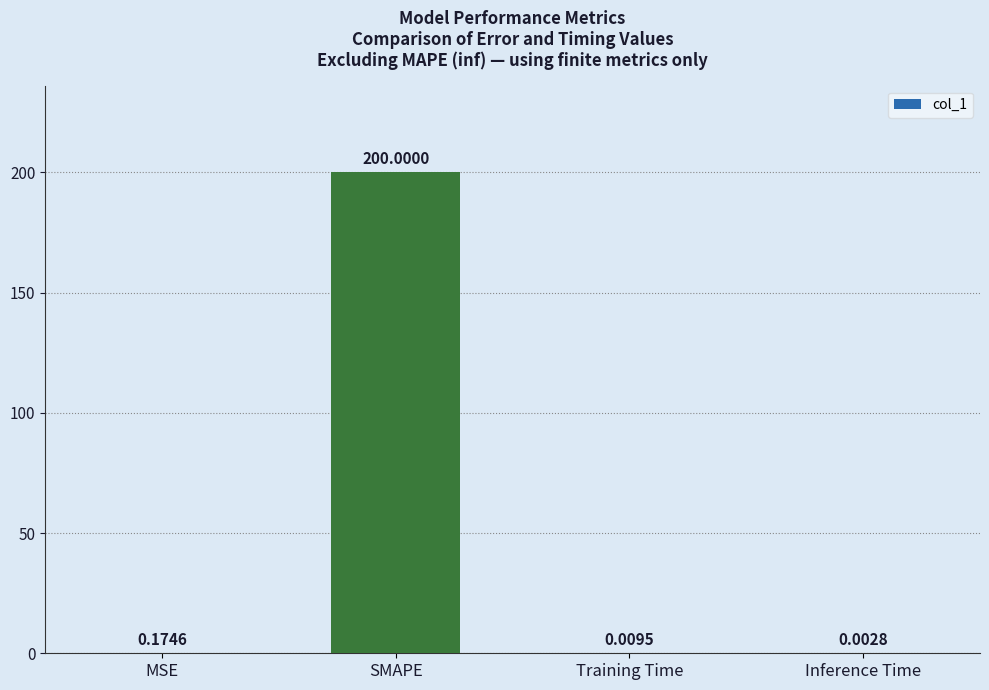

What is the change in value from MSE to SMAPE?

+199.8